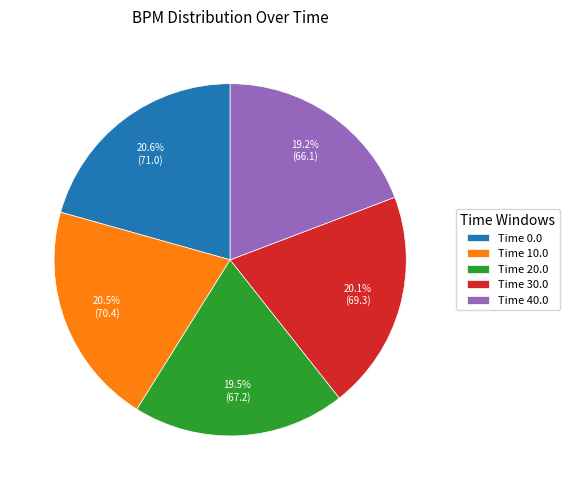

How much of the chart is everything except Time 0.0?

79.4%